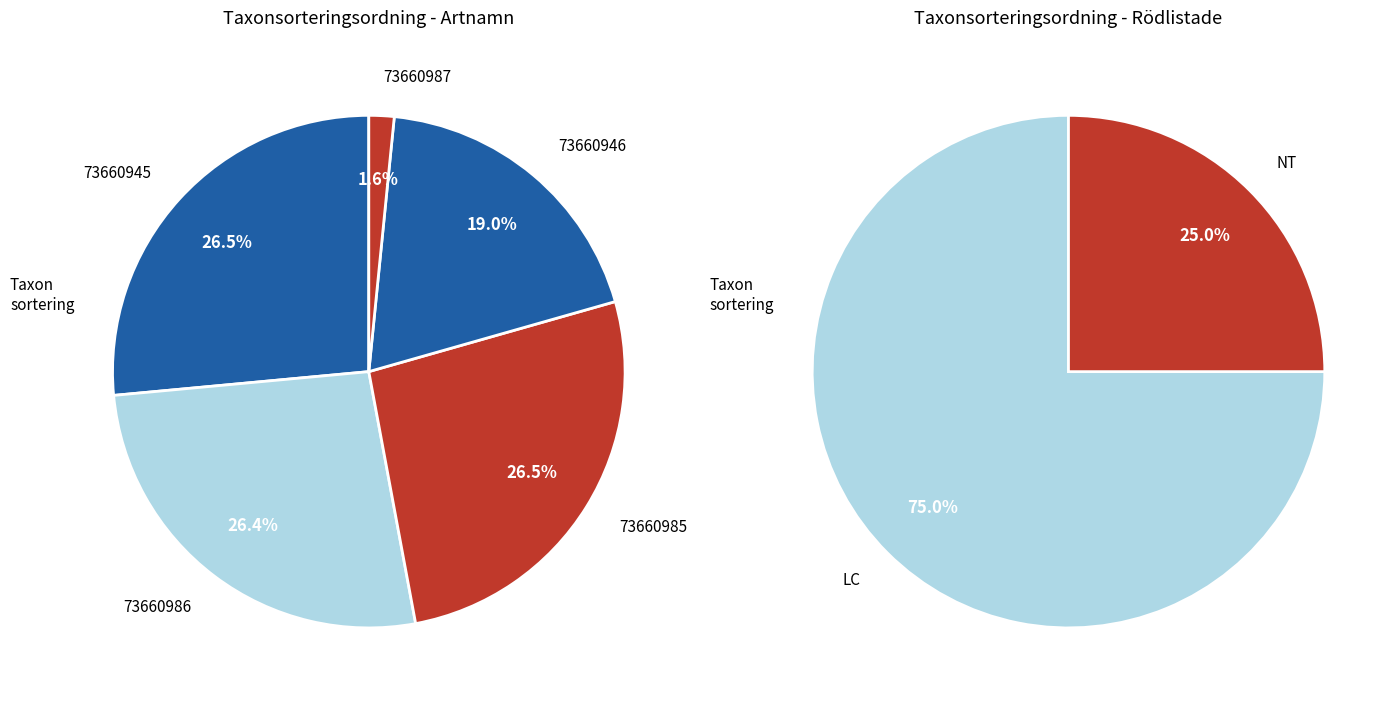

Which slice is the smallest?

Thomsons trägnagare (73660987)